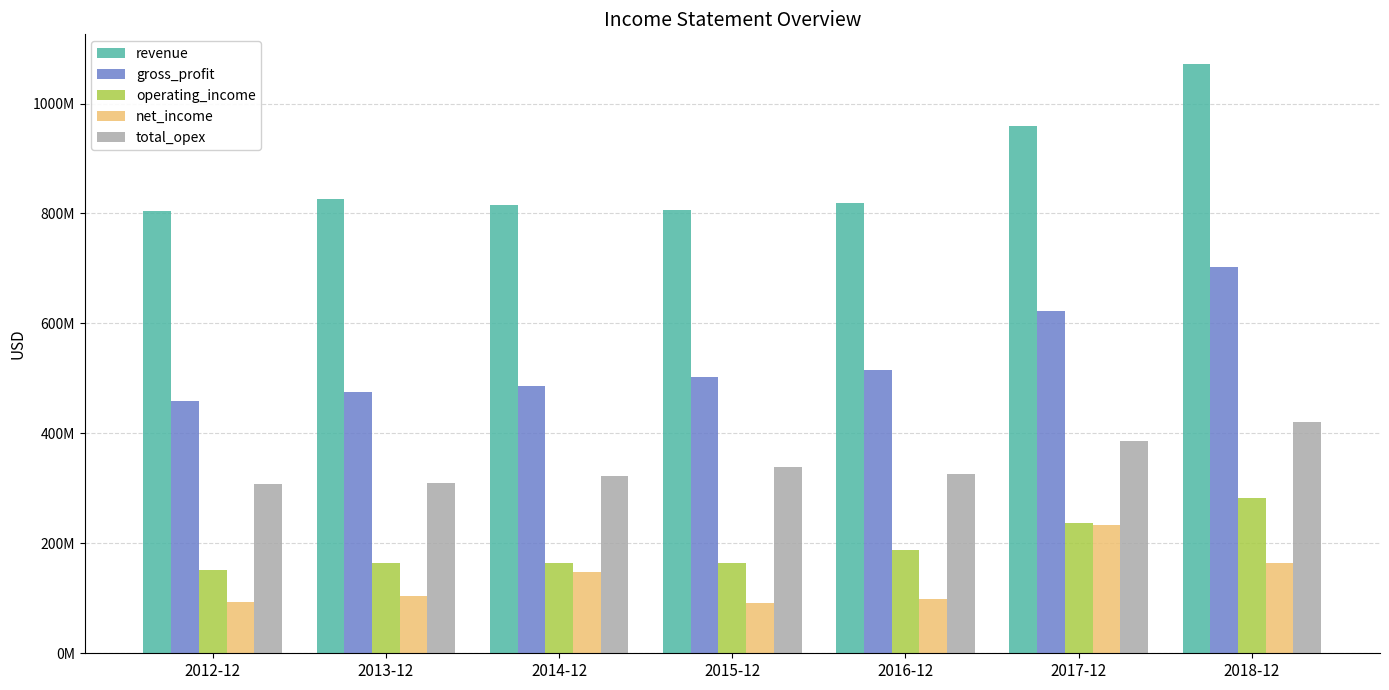

Does the chart contain any negative values?

No